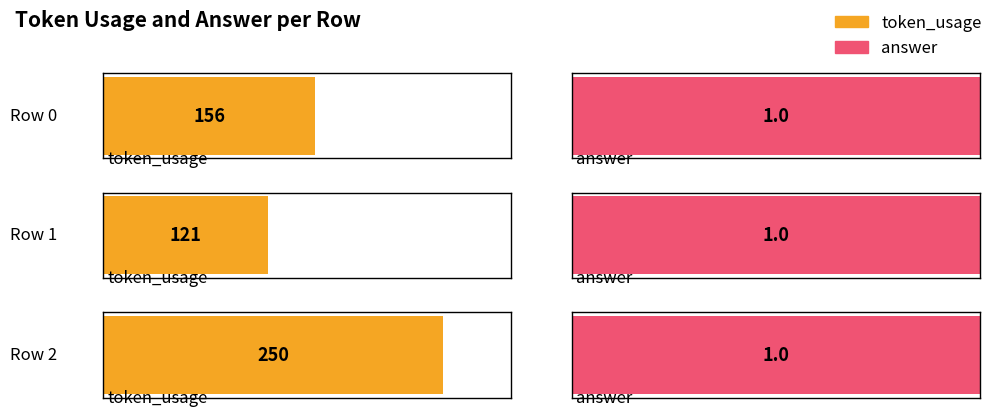

At which category is the sum across all series the highest?

Row 2